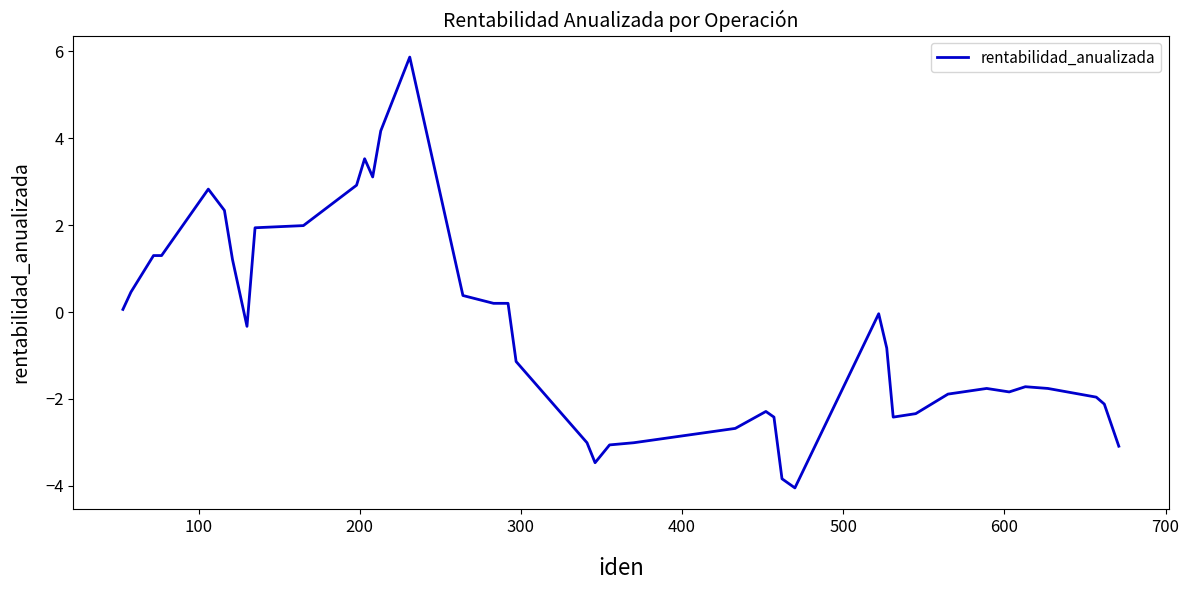

What is the maximum value shown in the chart?

5.9